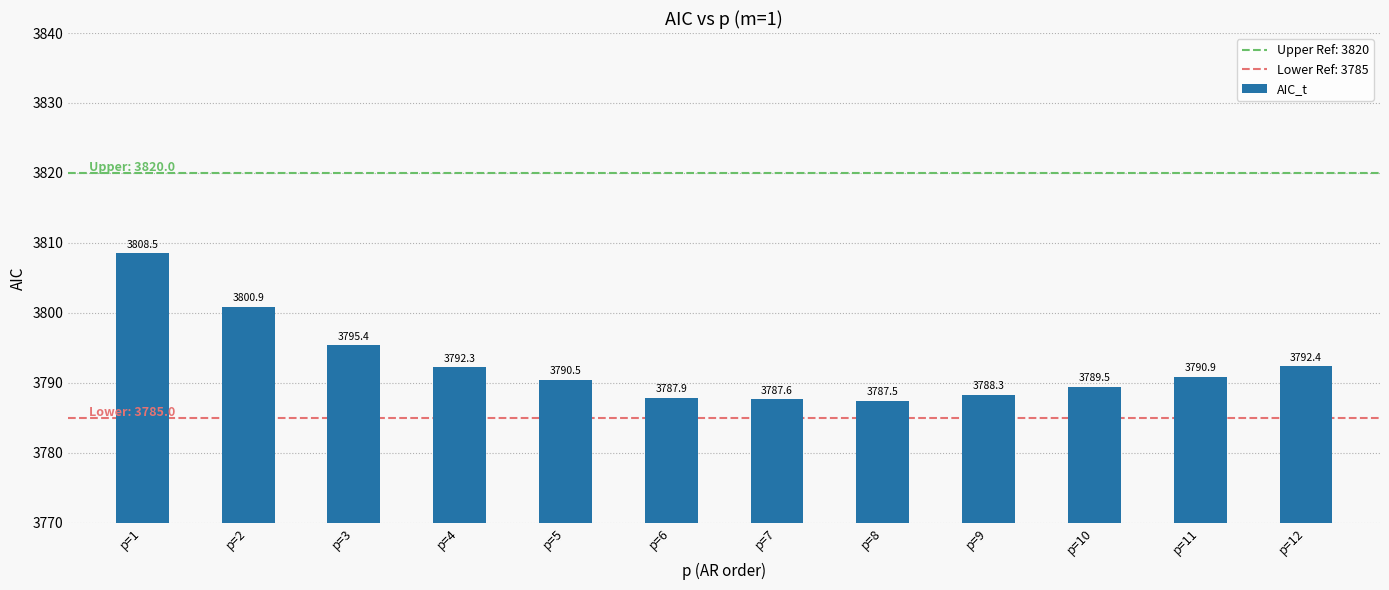

Read the value at p=2.

3800.9